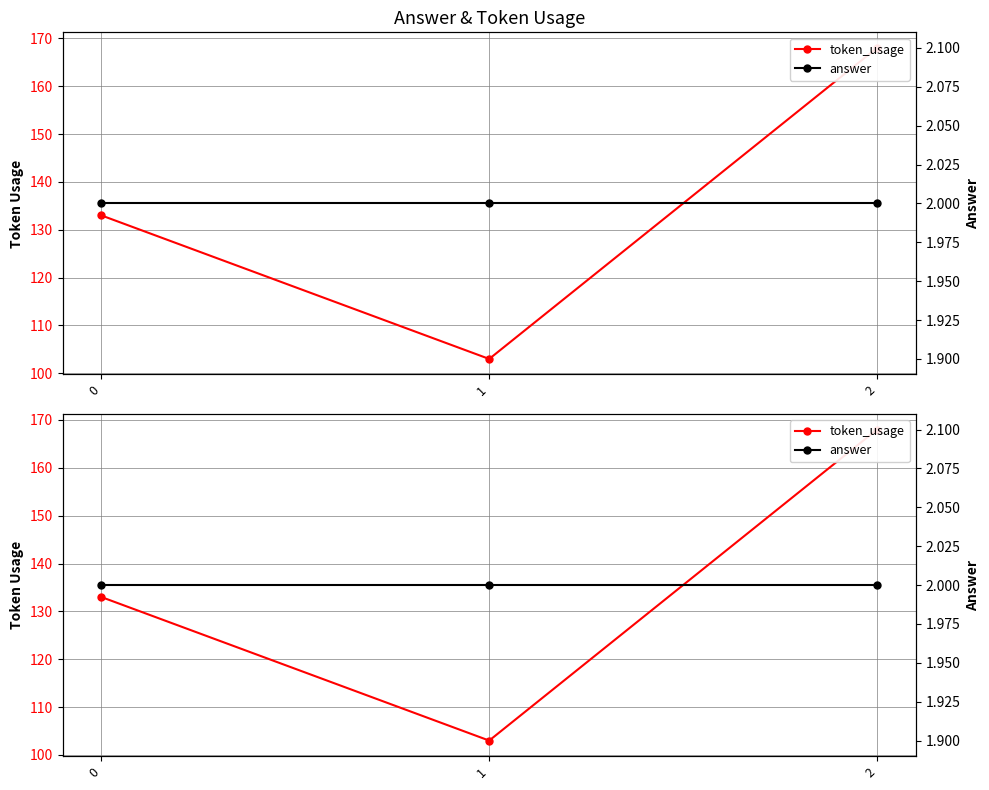

True or false: answer has a value of 2 at 2.

True